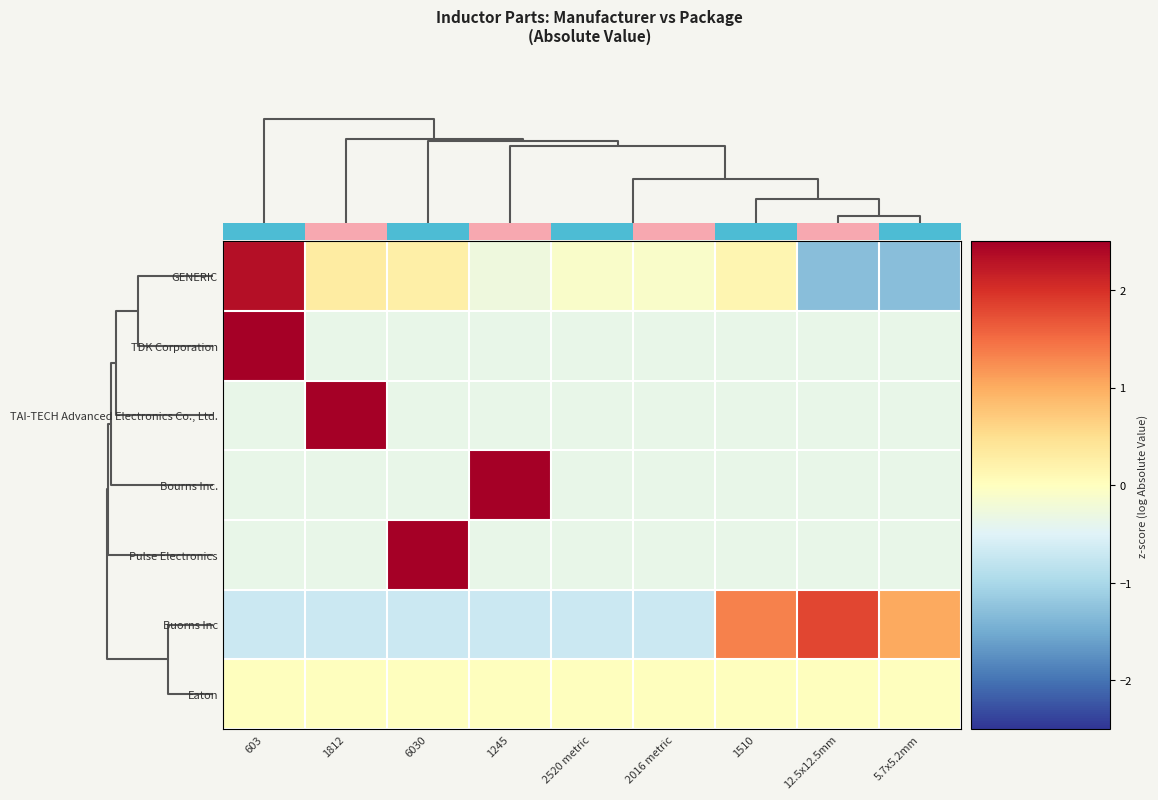

Count the number of categories in the chart.

9